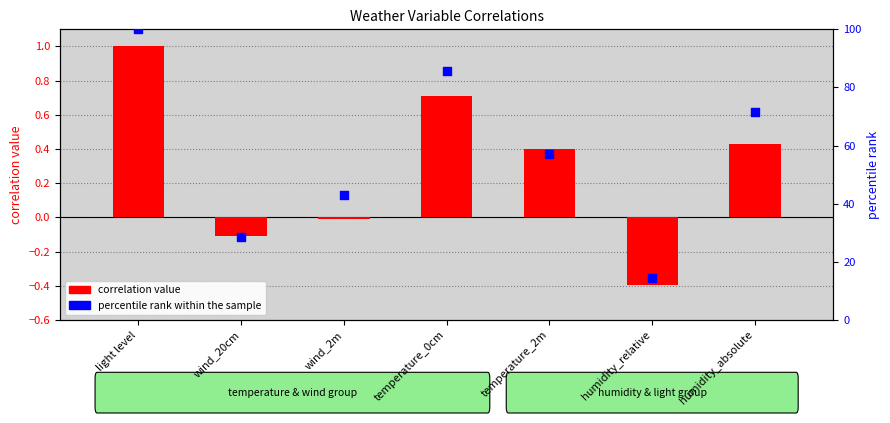

Is the value of percentile rank within the sample at humidity_relative greater than the value of correlation value at light level?

Yes